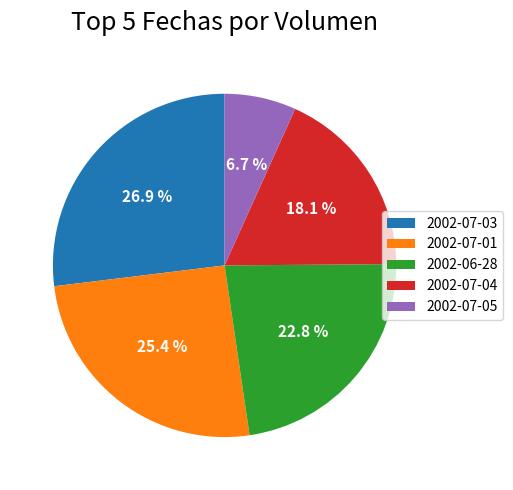

To the nearest percent, what is the difference between the largest and smallest slice percentages?

20%